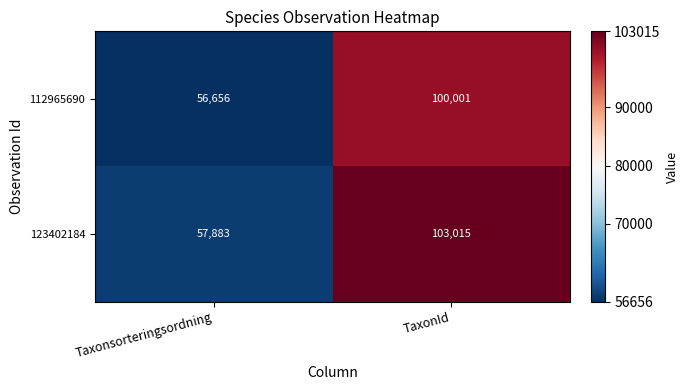

Between Taxonsorteringsordning and TaxonId, which series saw the biggest shift?

123402184